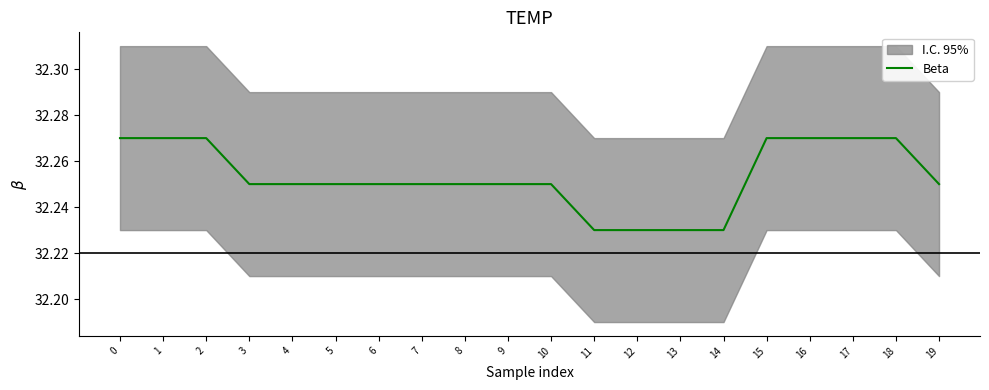

How many values are between 32 and 33?

20